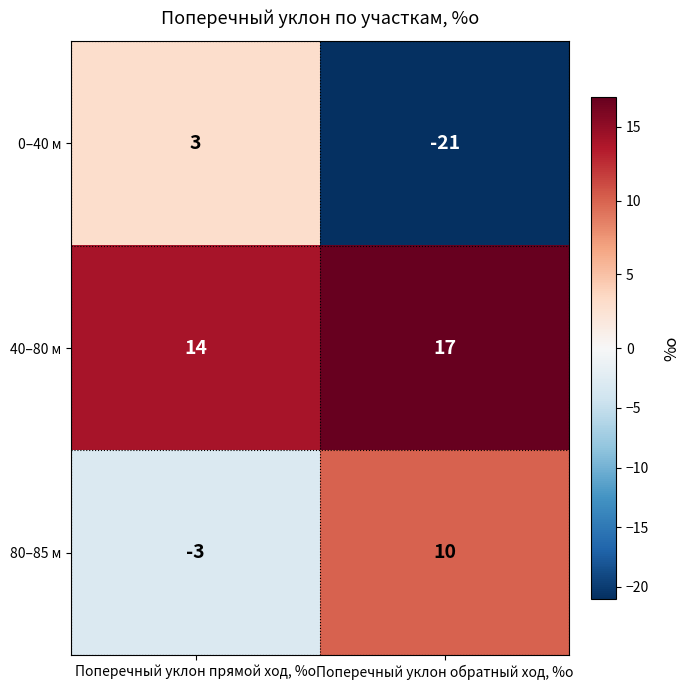

Which series has the largest range (max minus min)?

0–40 м